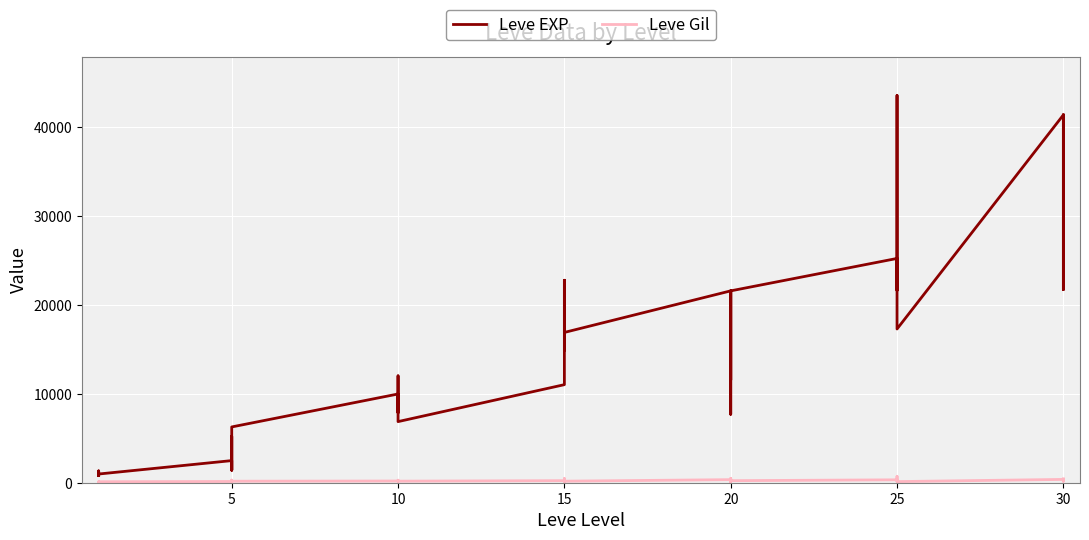

What is the label of the 27th point from the right?

10